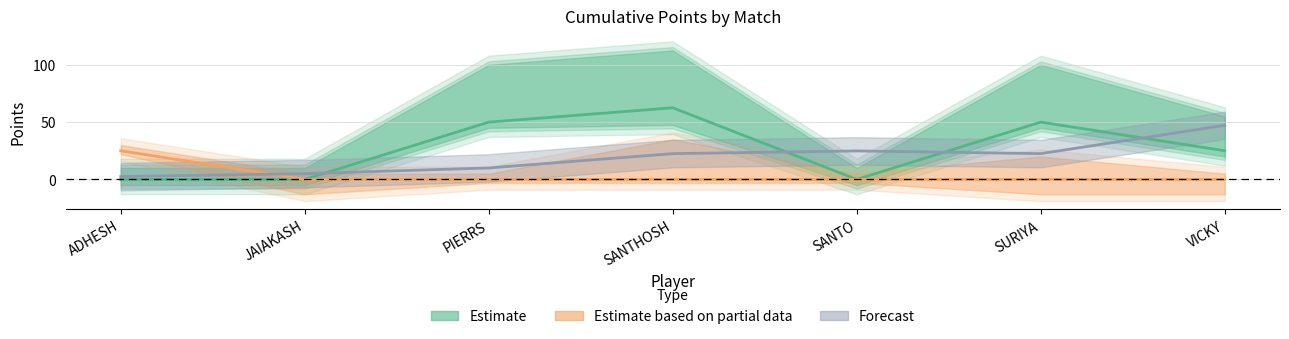

Is it true that POINTS 6 equals 9.9 at VICKY?

False